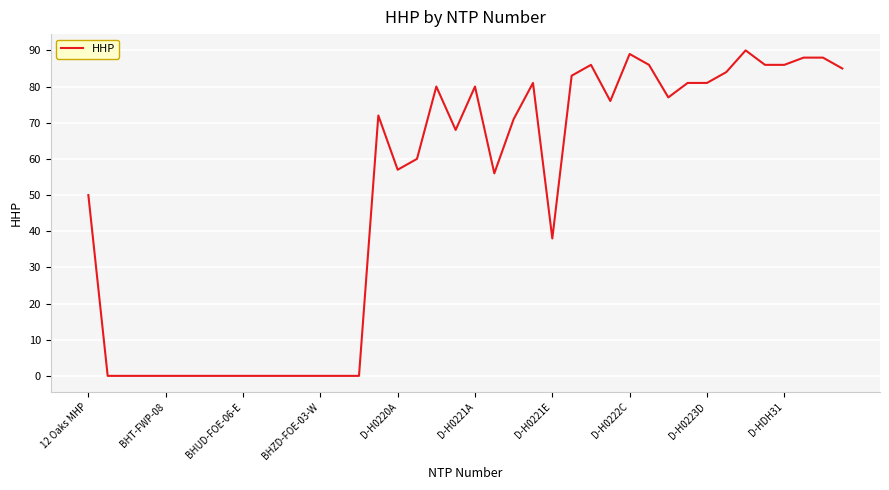

What is the maximum value shown in the chart?

90